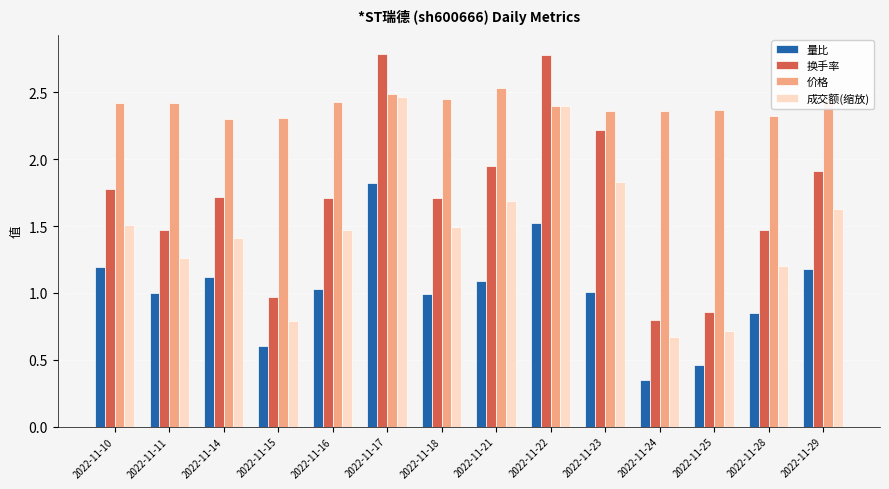

Are the bars grouped side by side (vs. stacked)?

Yes